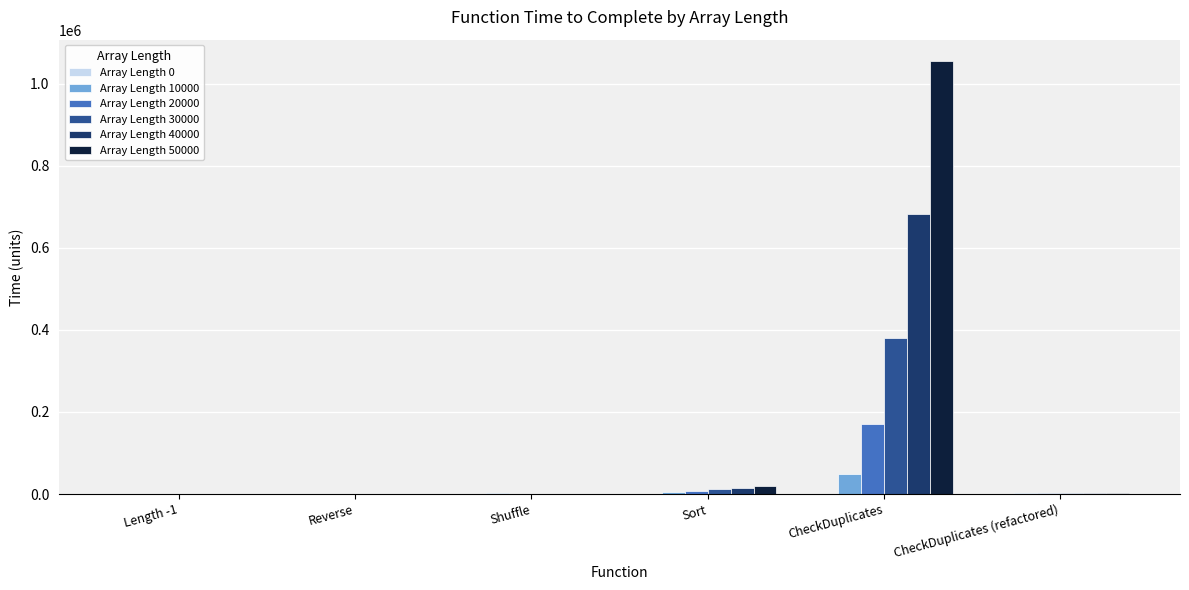

What is the sum of all Array Length 50000 values?

1077100.0